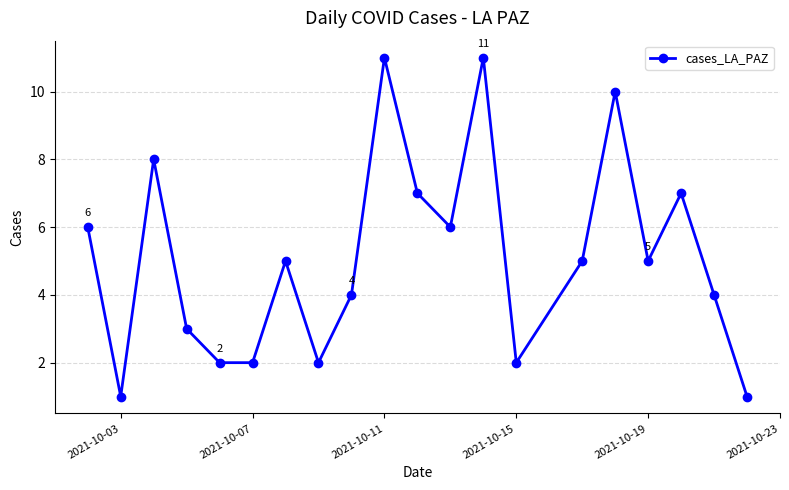

What is the value of the 14th point from the left?

2